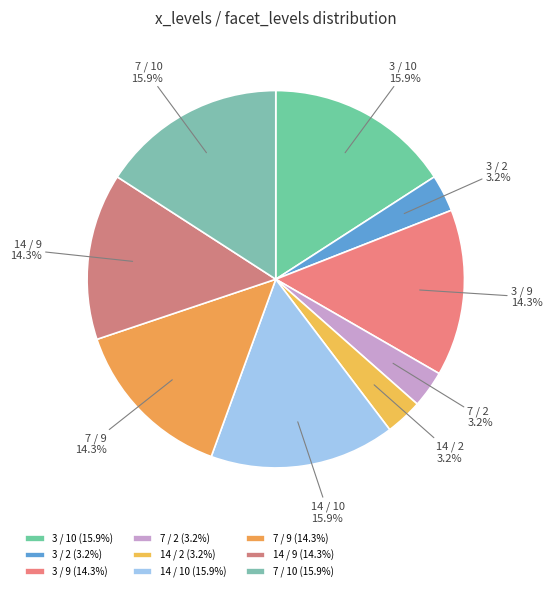

Is it true that 3 / 10 is 22% of the pie?

False